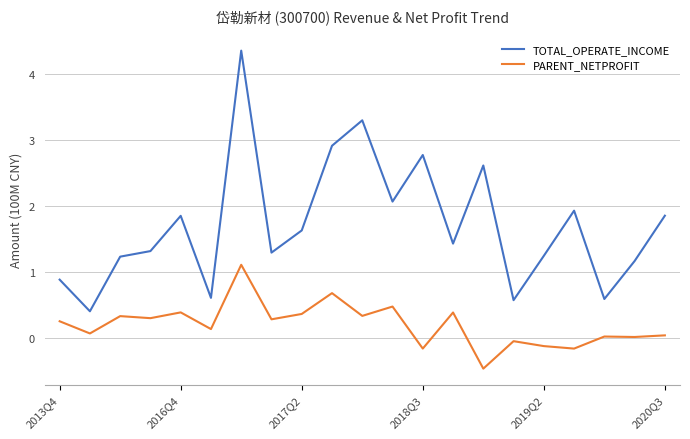

Which series has the largest total across all categories?

TOTAL_OPERATE_INCOME